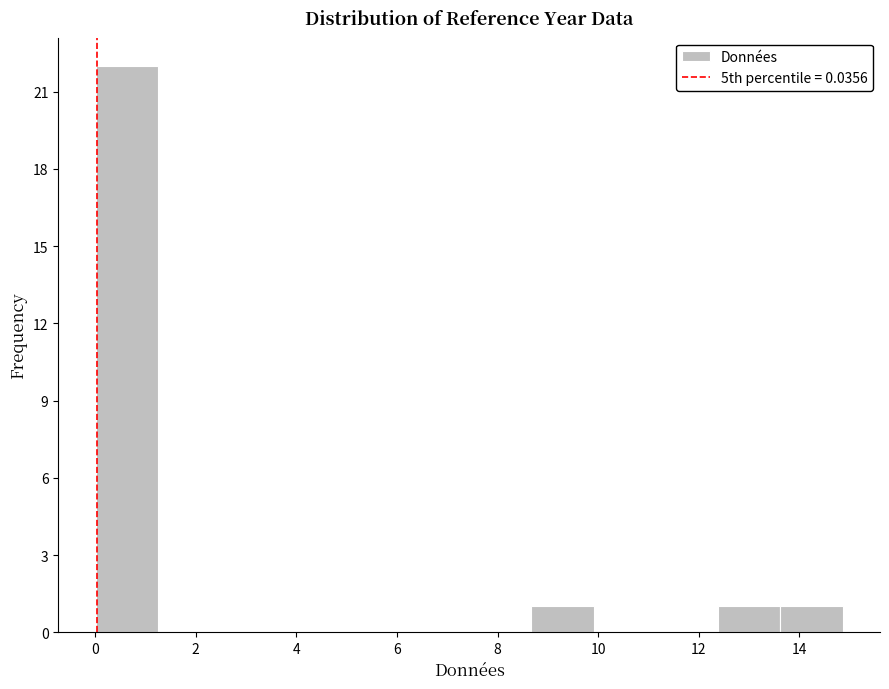

Reading left to right, list every bar in this chart as the range it spans on the x-axis followed by its height. Neither the bar edges nor the heights are printed on the chart, so give them approximately, as read against the axes.

0.0 to 1.2: 22
1.2 to 2.4: 0
2.4 to 3.8: 0
3.8 to 5.0: 0
5.0 to 6.2: 0
6.2 to 7.4: 0
7.4 to 8.6: 0
8.6 to 10.0: 1
10.0 to 11.2: 0
11.2 to 12.4: 0
12.4 to 13.6: 1
13.6 to 14.8: 1